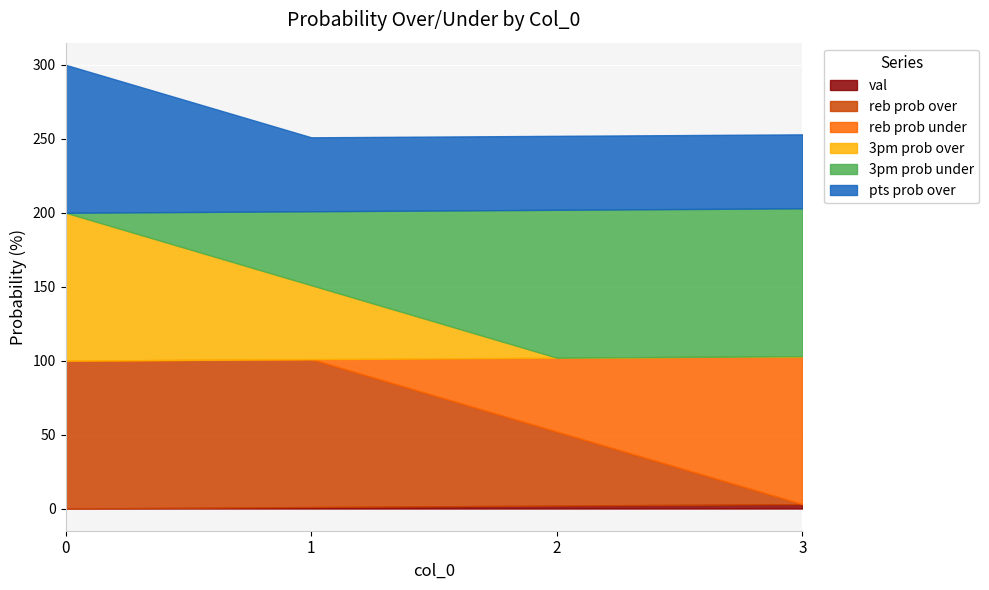

True or false: val has a value of 3 at 3.

True